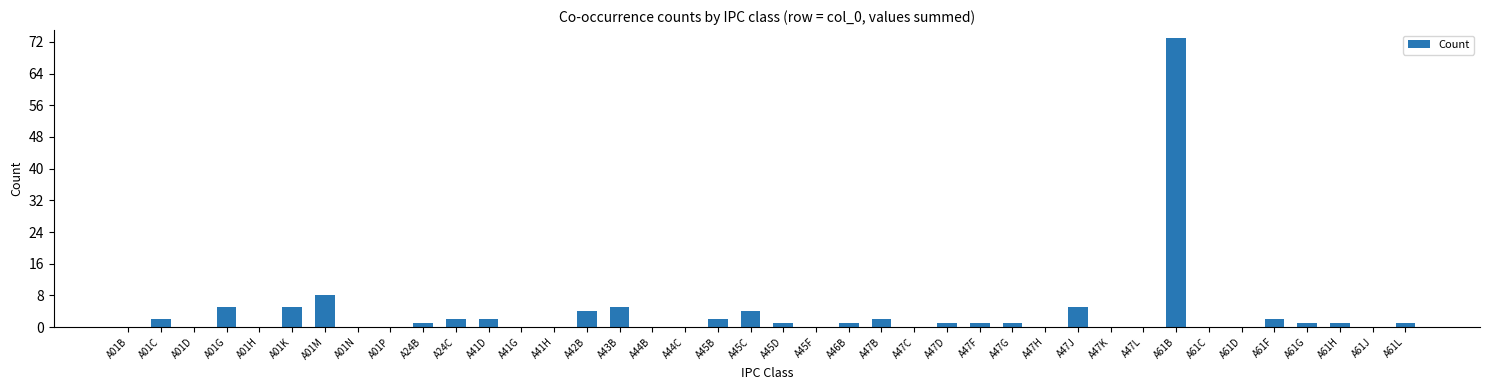

The value at A41D is 2. True or false?

True